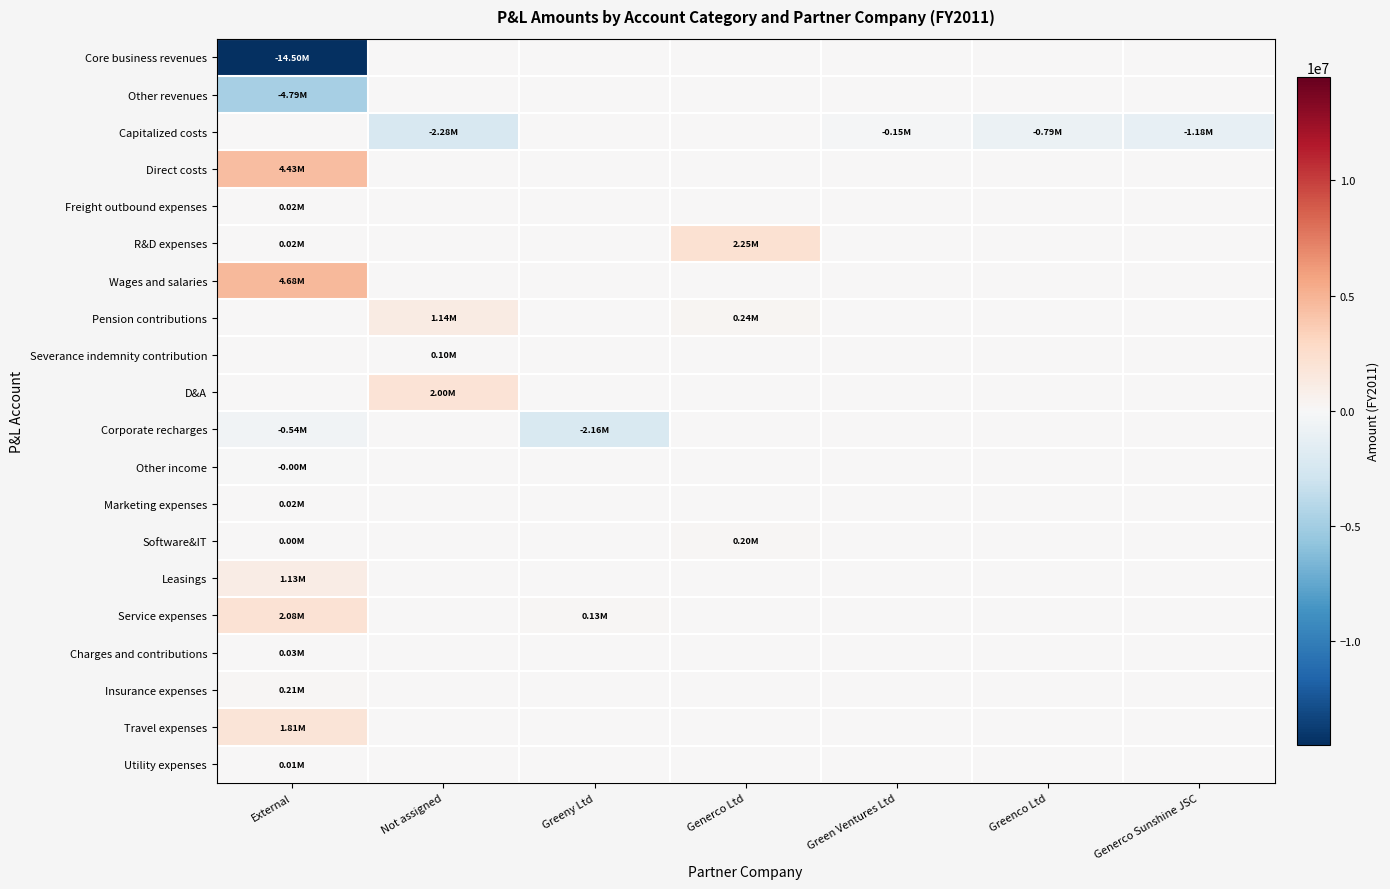

What is the spread (max minus min) of values at Not assigned?

4280459.8